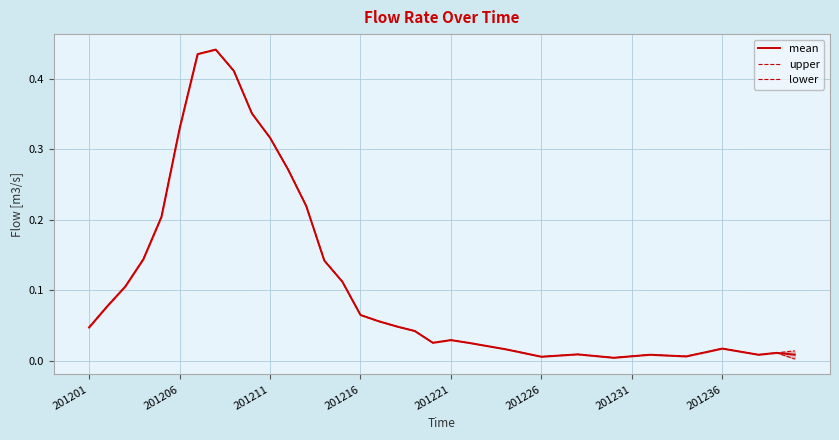

Between 201211 and 18, which series saw the biggest shift?

mean